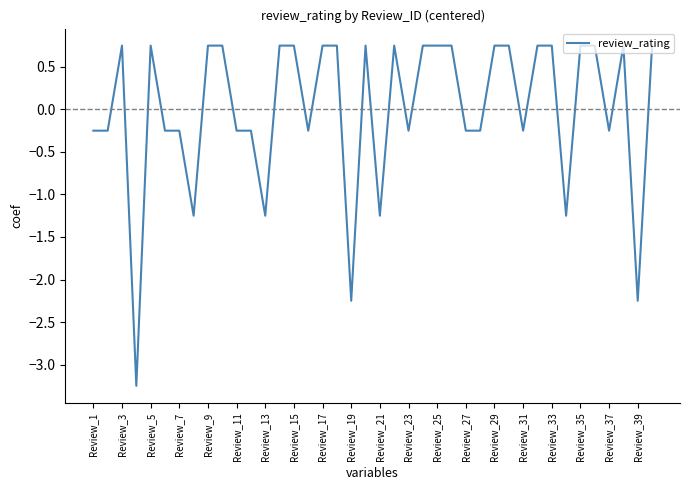

True or false: there are more than 0 points higher than both neighbors.

True